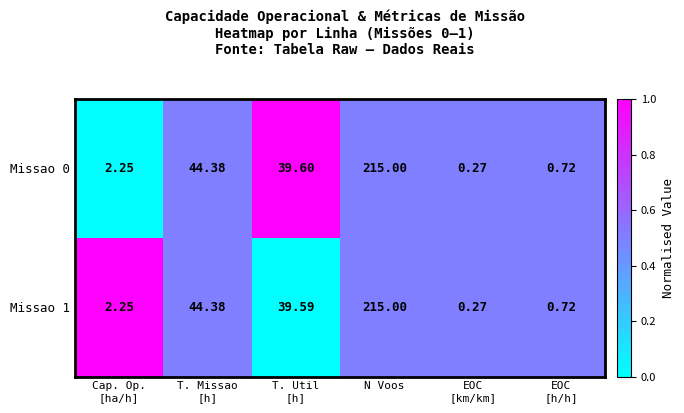

How many distinct data groups are displayed?

2